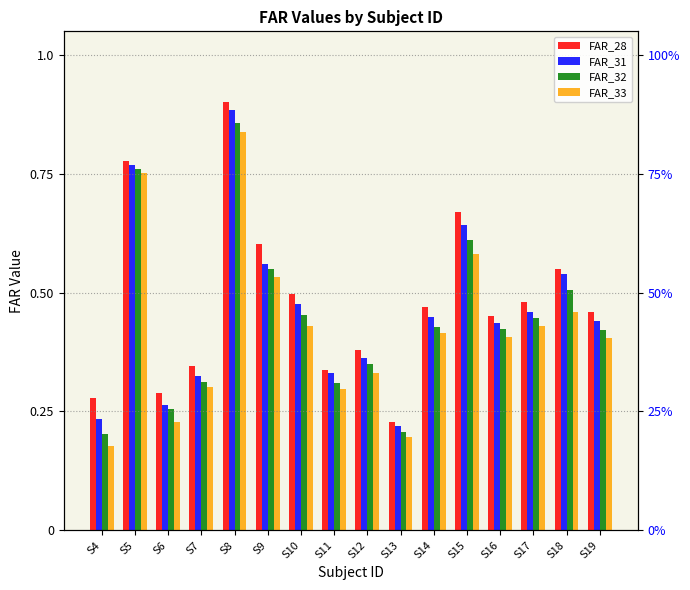

Rank the series by their maximum value, from lowest to highest.

FAR_33, FAR_32, FAR_31, FAR_28